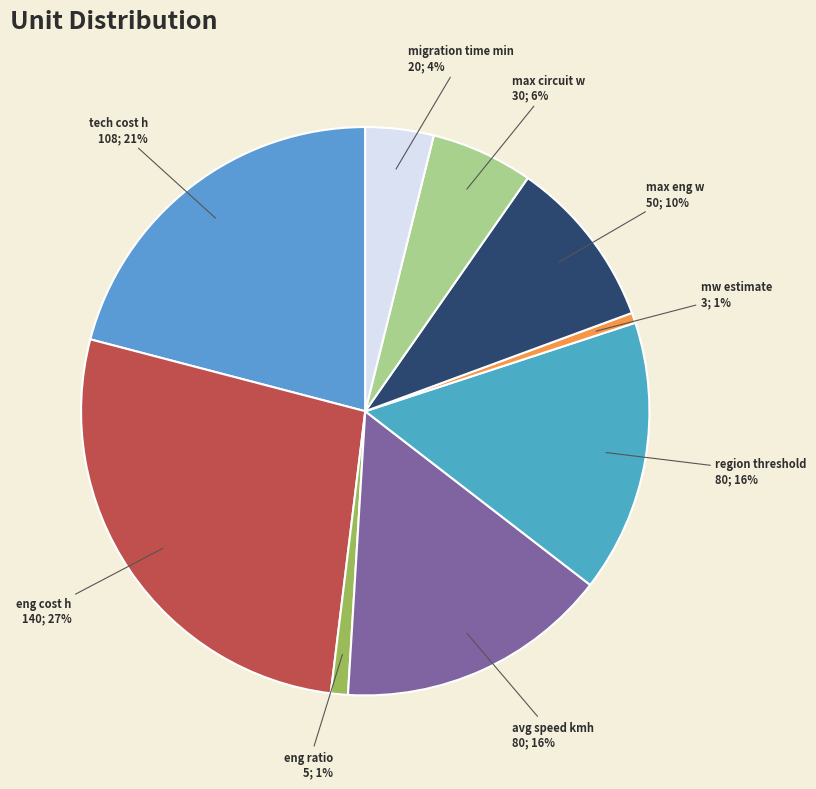

The tech cost h slice represents 21% of the pie. True or false?

True